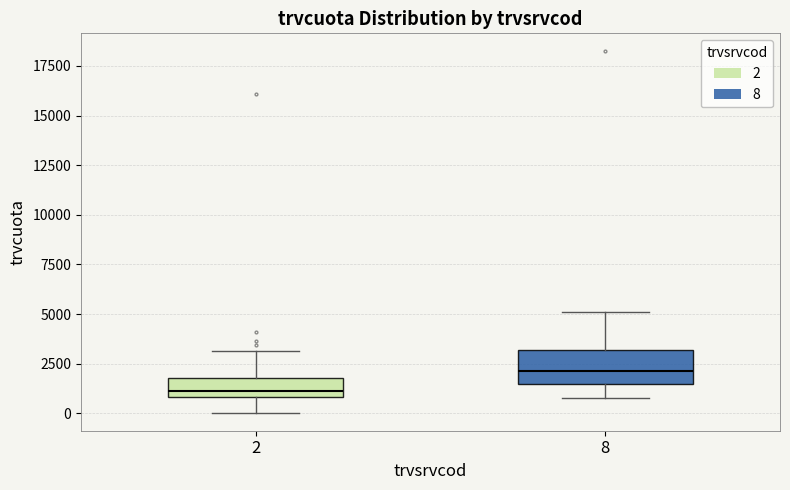

Which box is the tallest, from its lower edge to its upper edge?

8